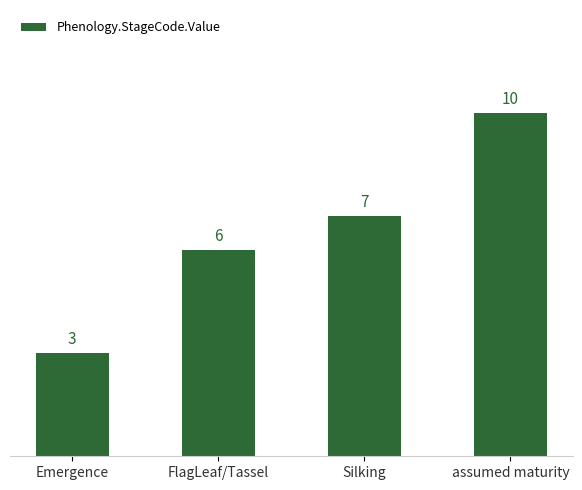

Count the number of data series in this chart.

1